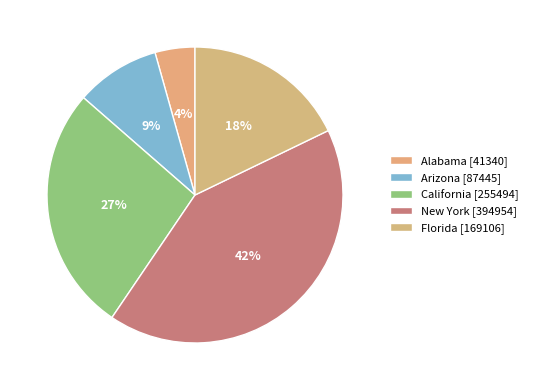

What is the largest slice in the pie chart?

New York